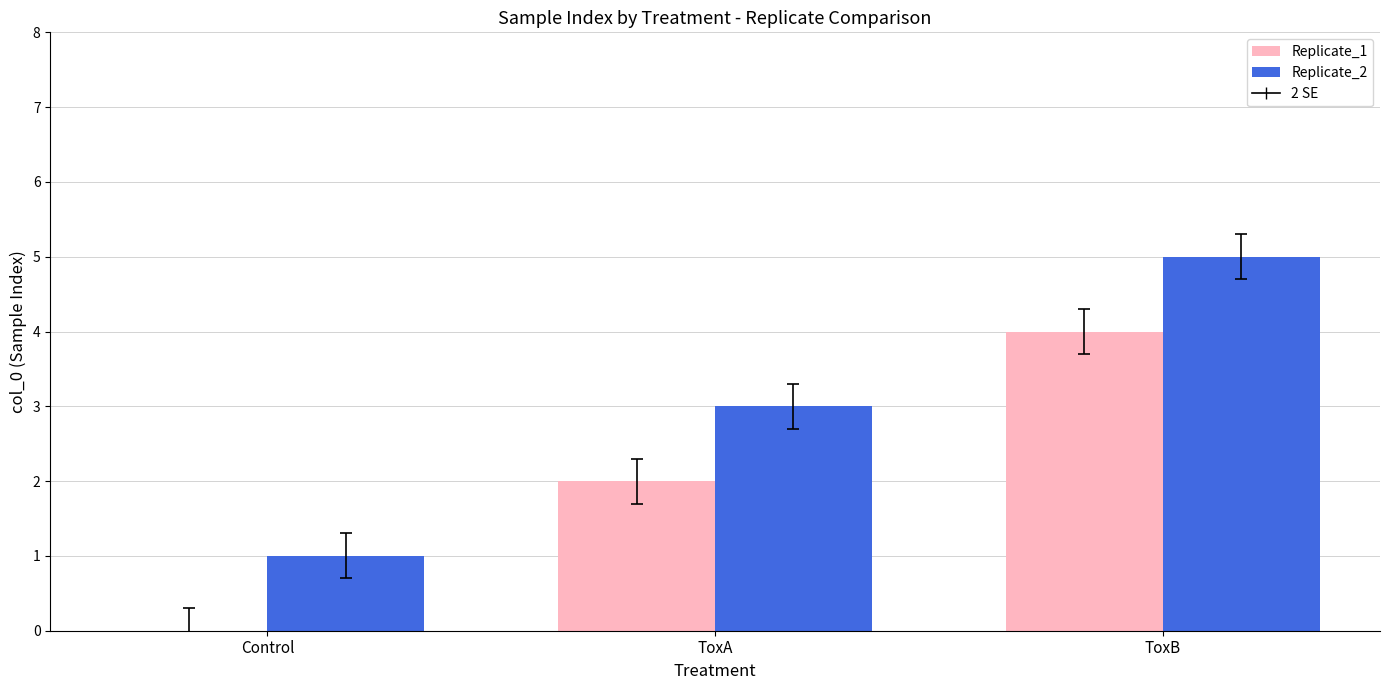

Reading left to right, what are all the values shown in this chart?

Replicate_1: Control=0	ToxA=2	ToxB=4
Replicate_2: Control=1	ToxA=3	ToxB=5